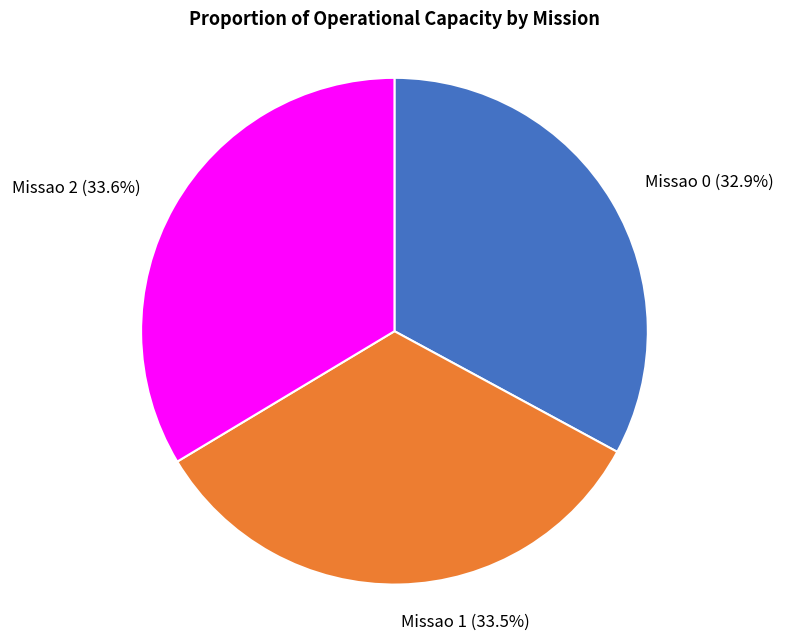

To the nearest percent, what is the average slice percentage?

33%